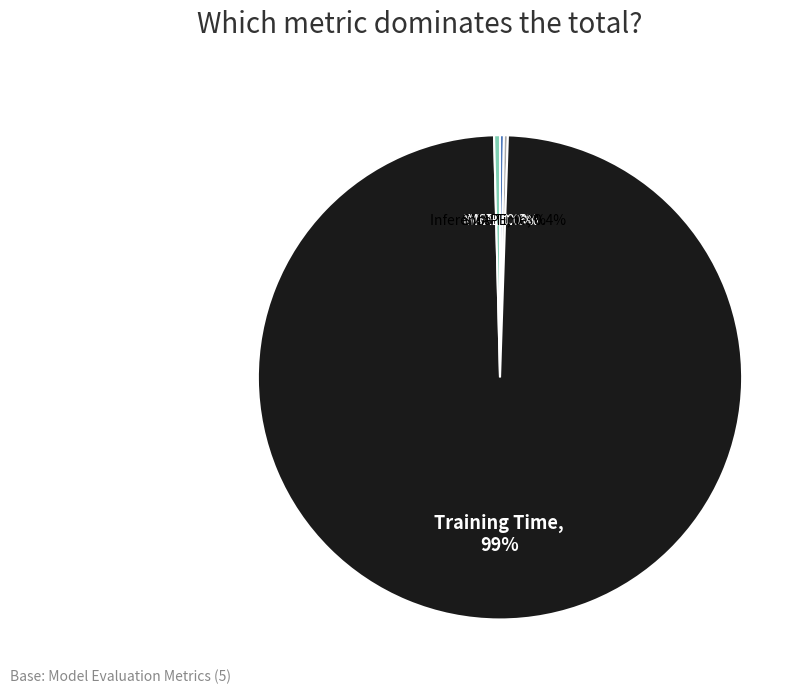

Which category accounts for the majority?

Training Time